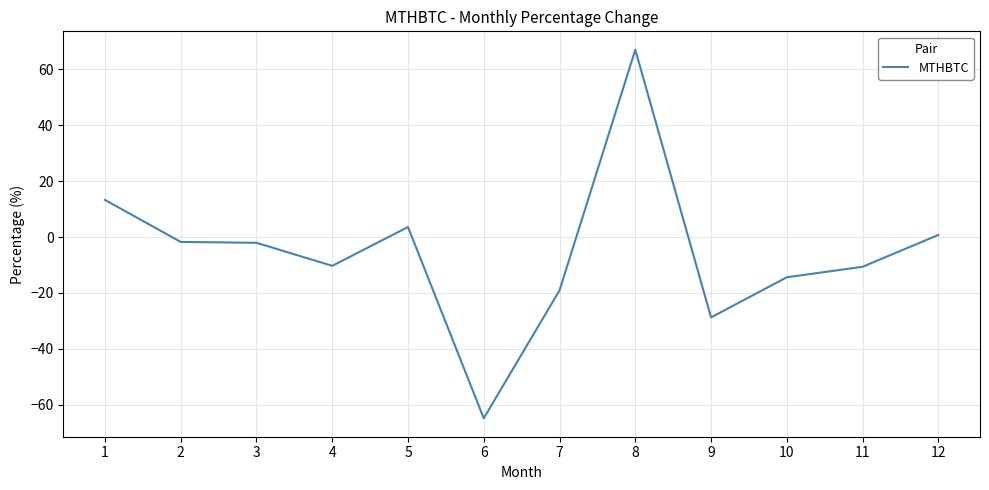

What is the sum of the values at 10 and 11?

-25.0